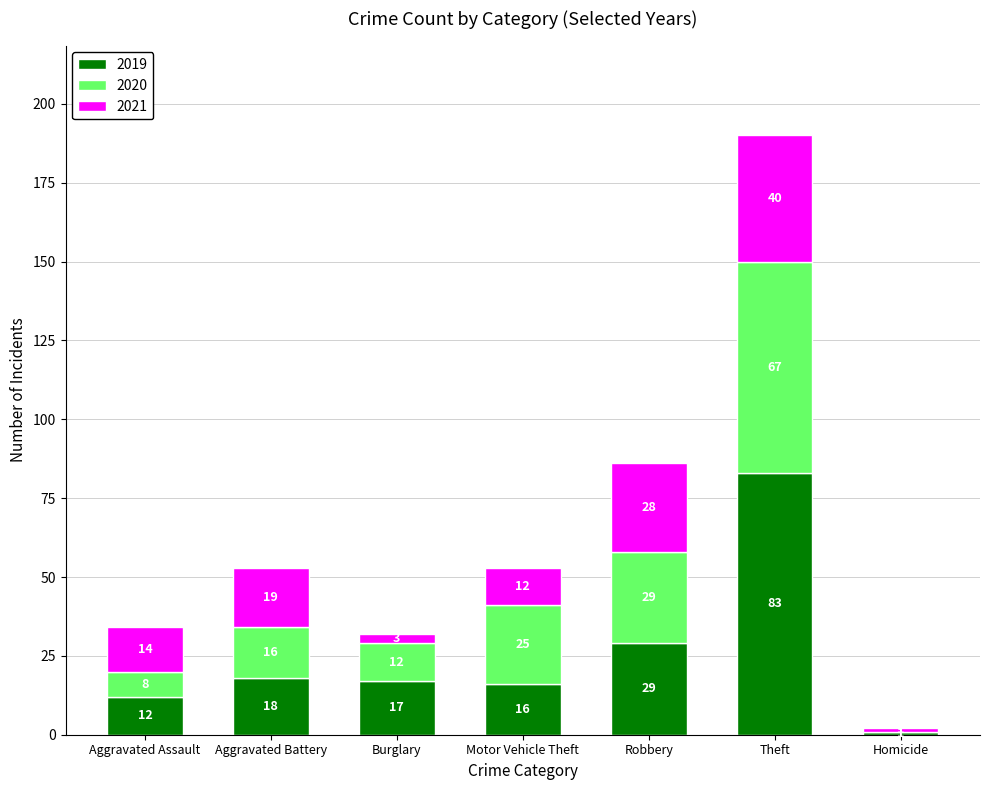

Where does the 2019 series first go above 17?

Aggravated Battery